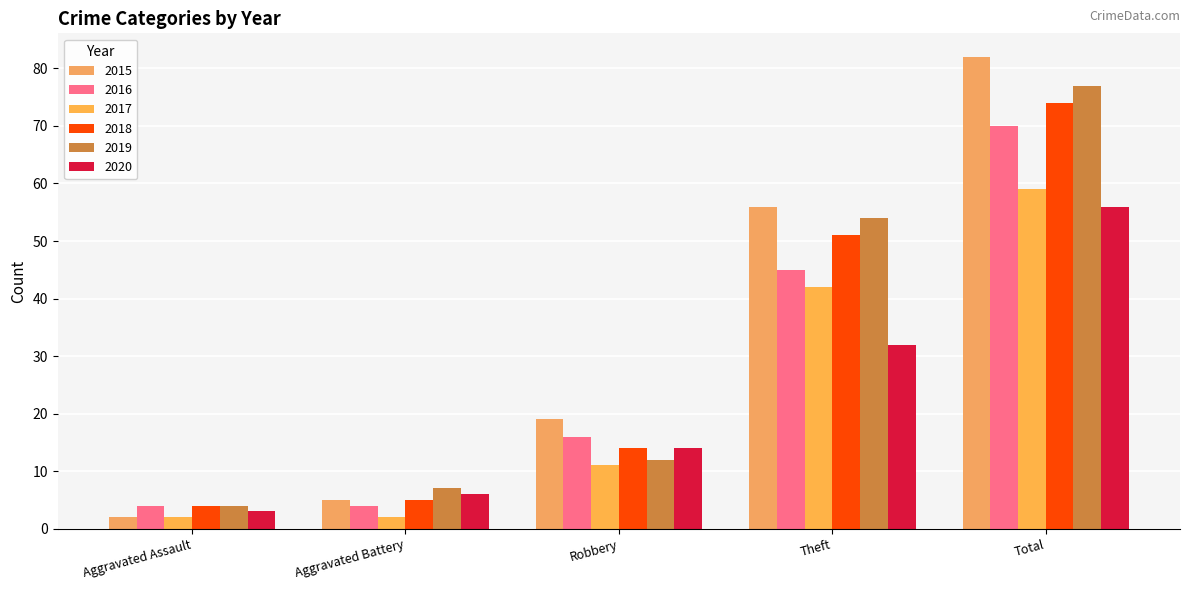

What position from the left is Theft?

4